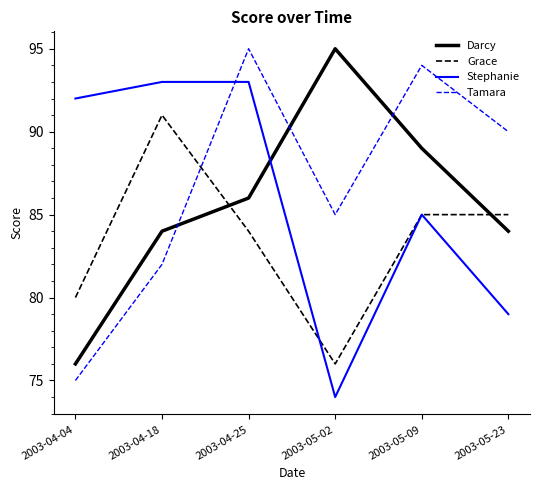

Is the value of Grace at 2003-04-25 greater than the value of Tamara at 2003-05-02?

No